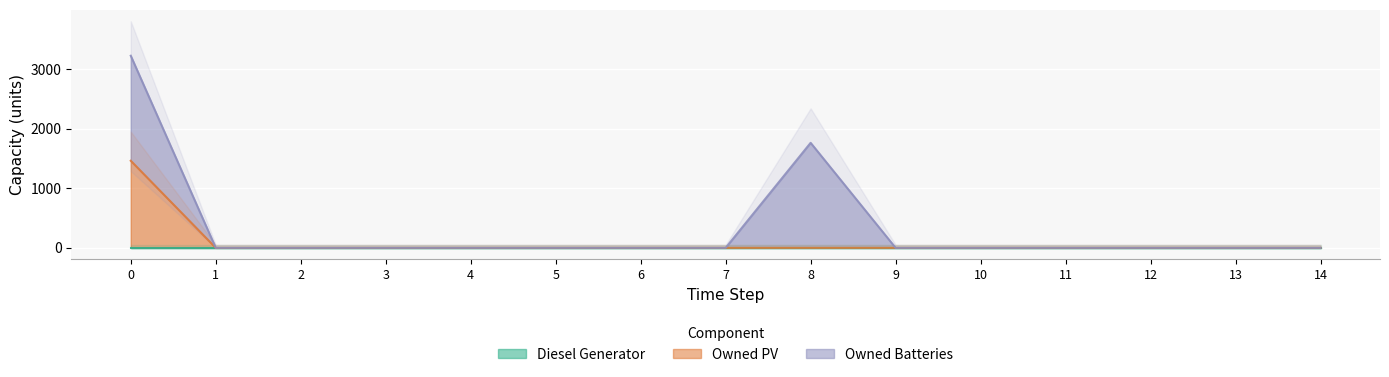

What is the average value of the Owned Batteries series?

235